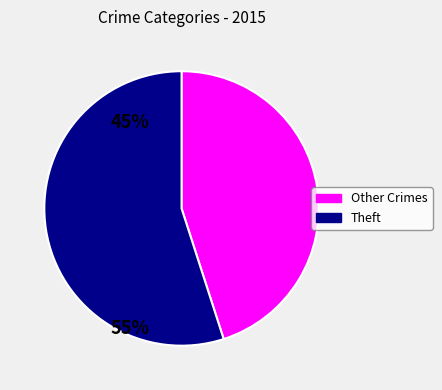

How many slices are in this pie chart?

2